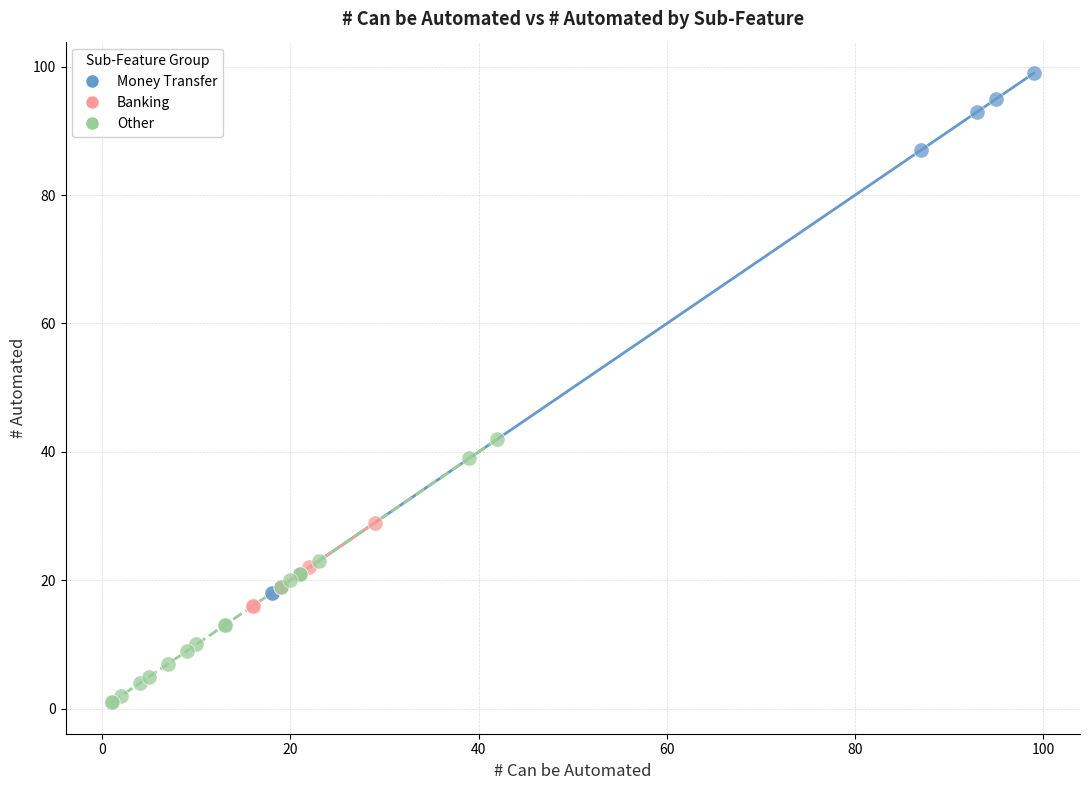

Which series contains the highest Y value?

Money Transfer